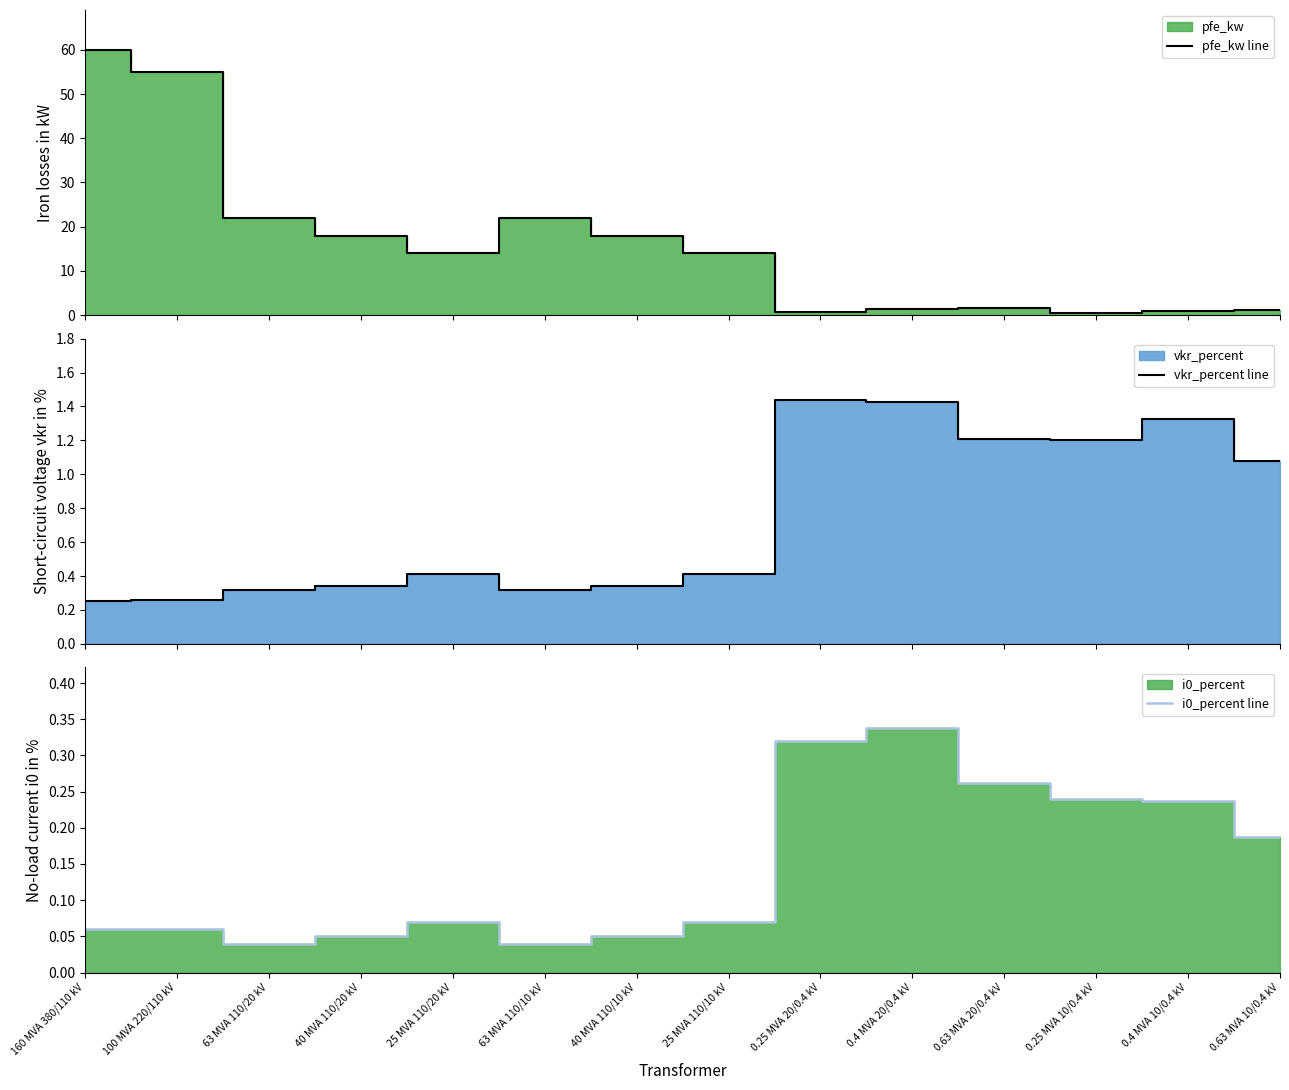

Which series changed the most between 0.25 MVA 20/0.4 kV and 0.4 MVA 10/0.4 kV?

pfe_kw line